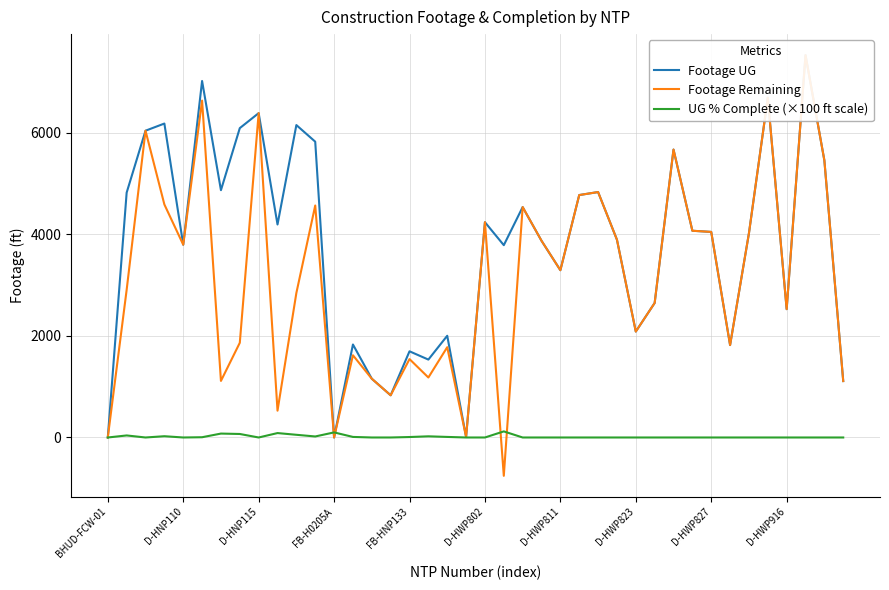

The value of UG % Complete (×100 ft scale) at D-HWP827 is 0. True or false?

True